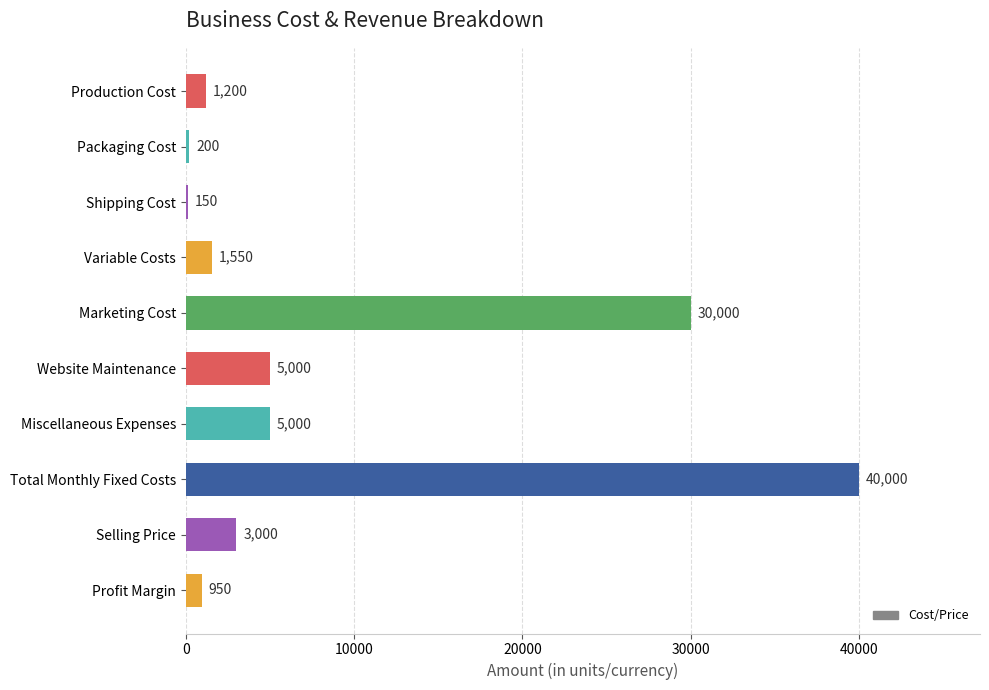

Which has a higher value, Shipping Cost or Marketing Cost?

Marketing Cost